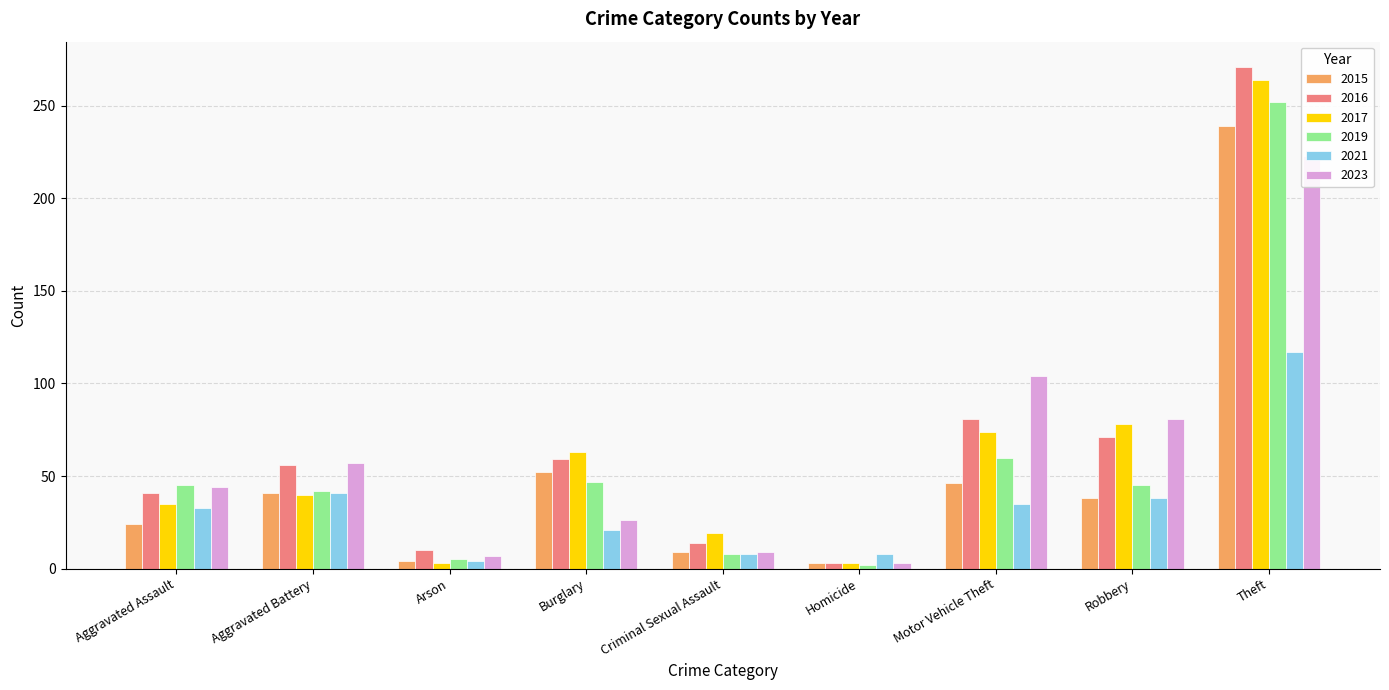

How many data points in 2021 are above 33?

4